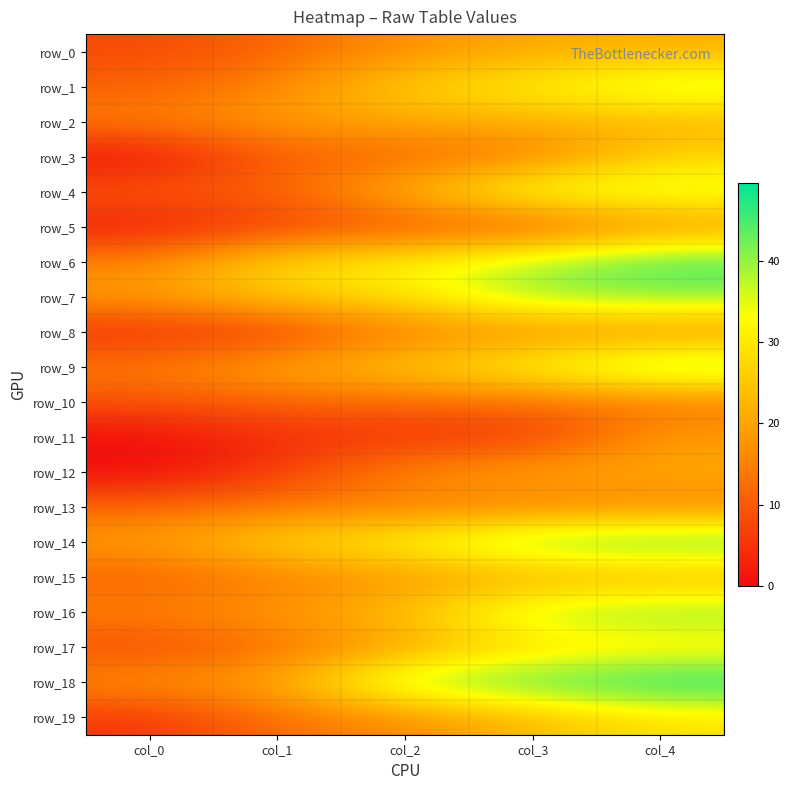

Is the value of row_11 at col_2 greater than the value of row_15 at col_4?

No